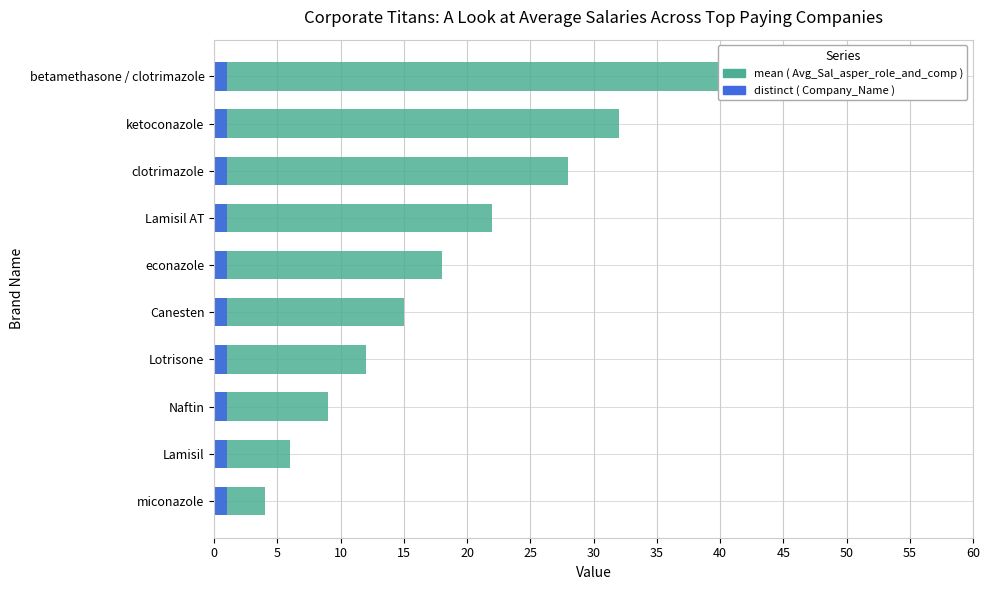

Which series has the largest total across all categories?

mean ( Avg_Sal_asper_role_and_comp )